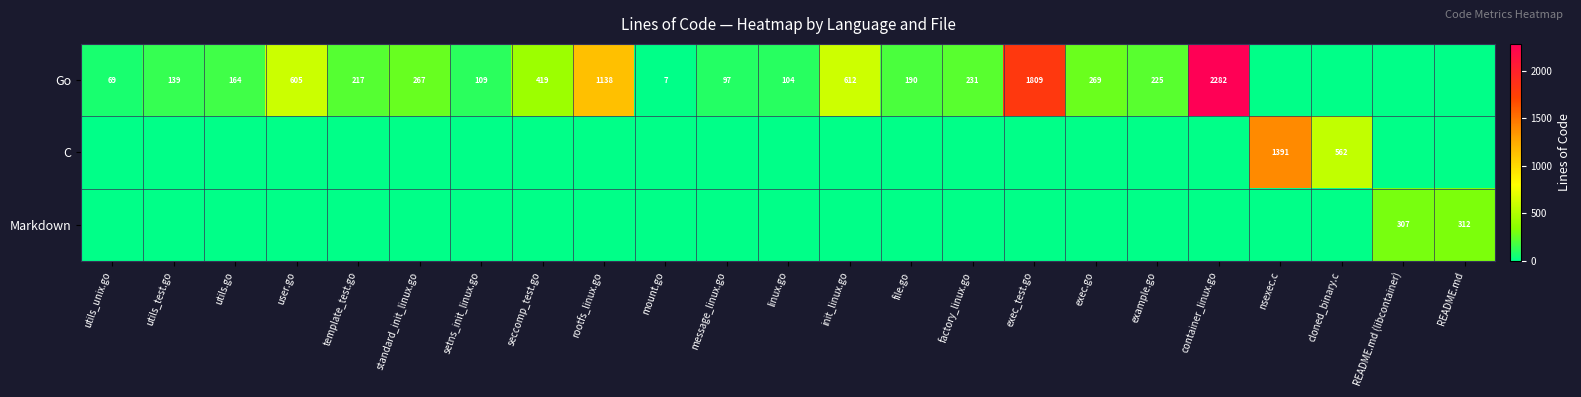

At how many categories does at least one series exceed 2047?

1